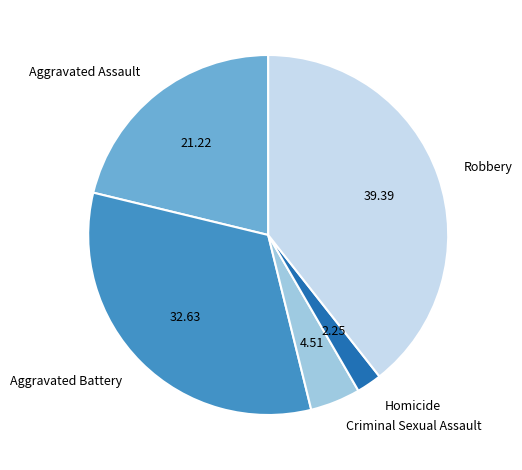

Does Robbery account for over 50% of the chart?

No